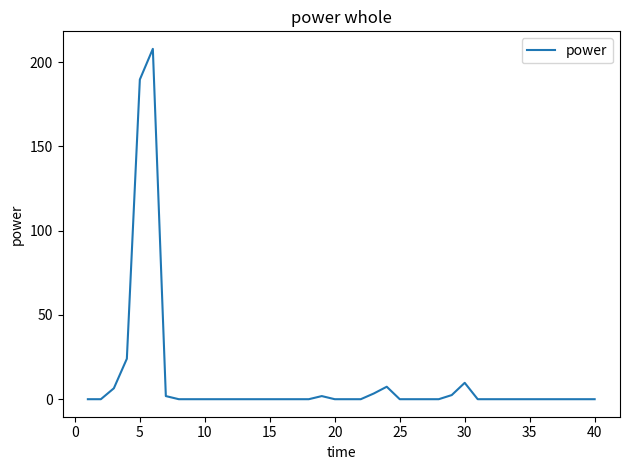

What is the difference between the maximum and minimum values?

207.9